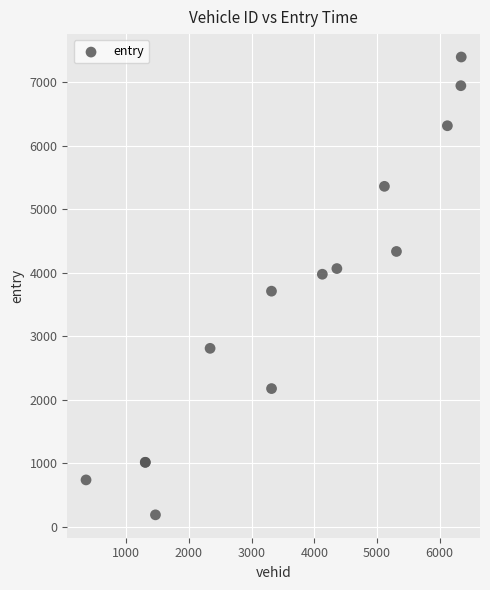

What Y value in the scatter plot is closest to 3791?

3708.6